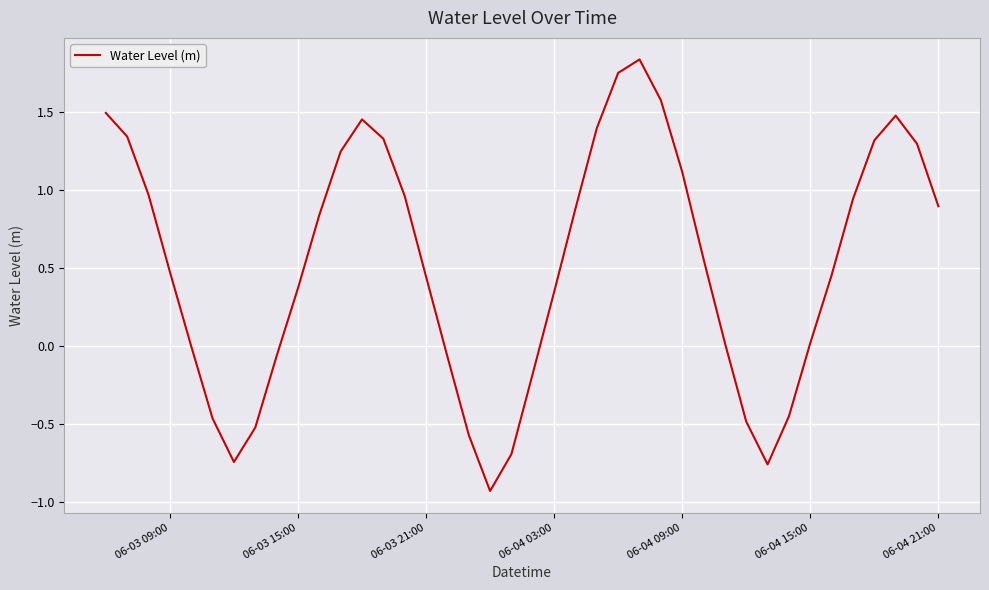

How many distinct data groups are displayed?

1